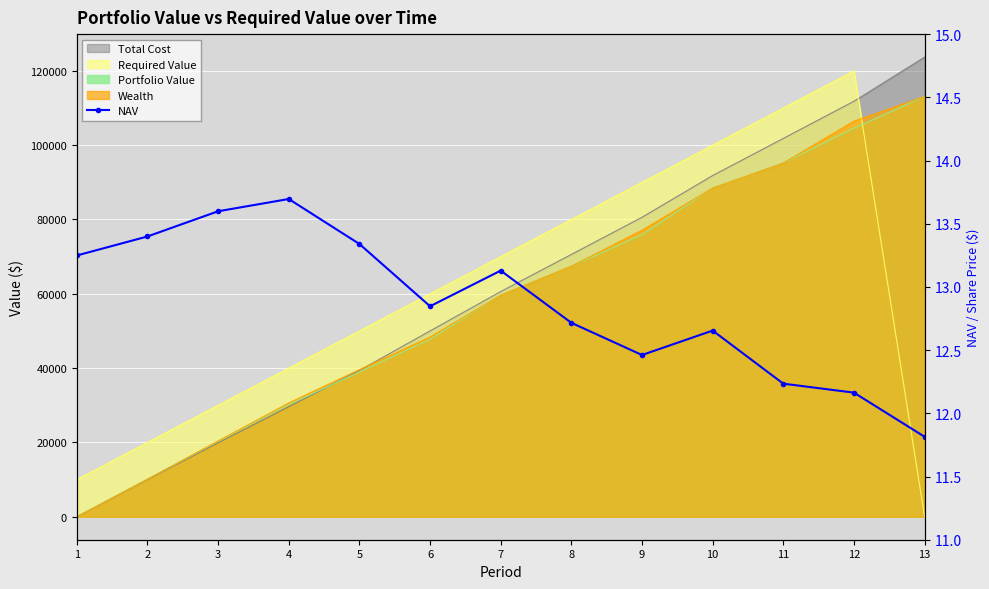

How many interior local peaks (higher than both neighbors) does the data have?

3